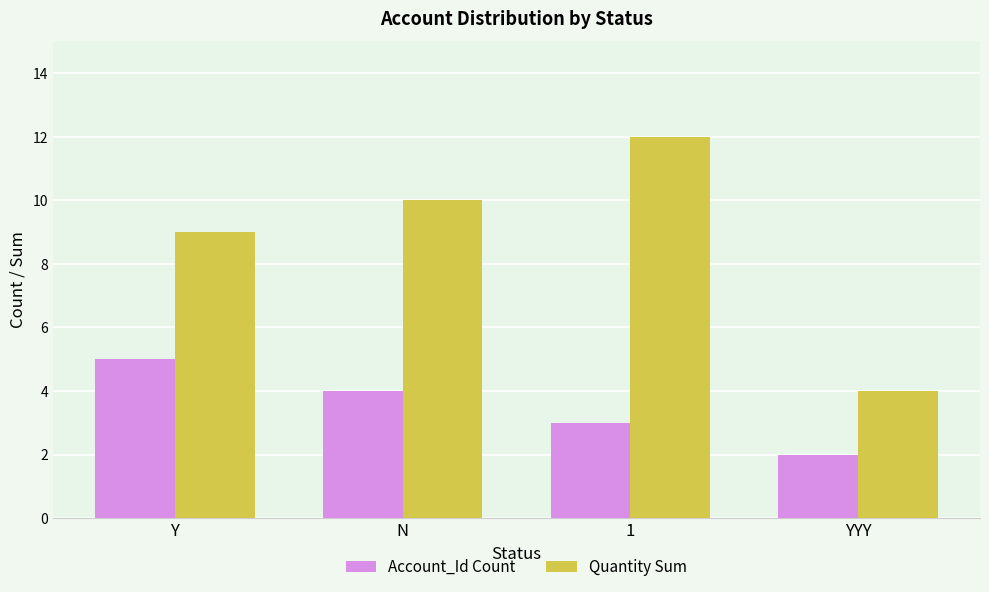

Which series has the largest total across all categories?

Quantity Sum